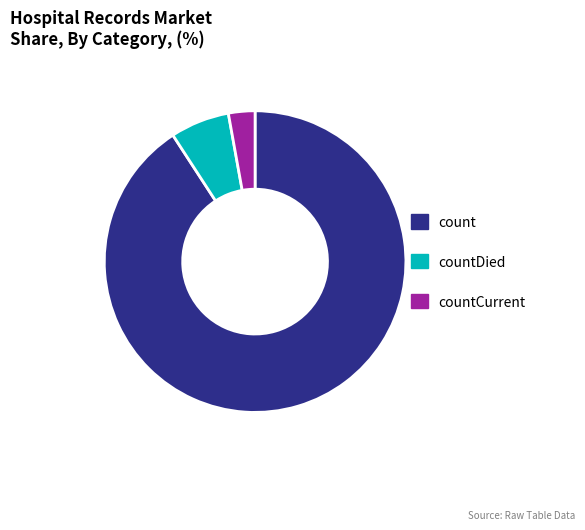

Is there any slice that represents more than half of the pie?

Yes